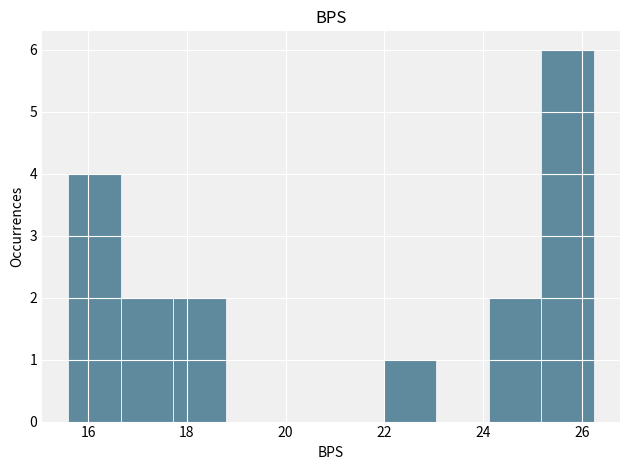

What is the height of the bar covering 15.6 to 16.6 on the x-axis? Neither the bar edges nor the heights are printed on the chart, so give them approximately, as read against the axes.

4